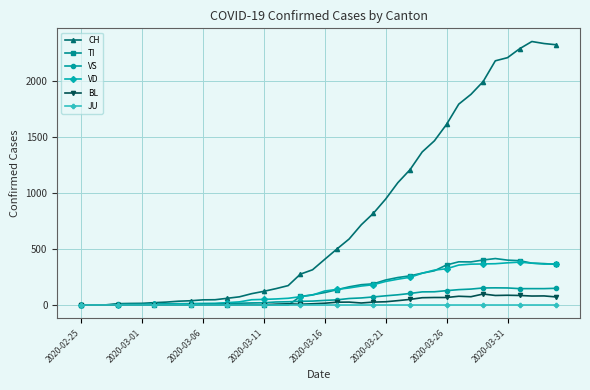

Rank the series by their maximum value, from lowest to highest.

JU, BL, VS, VD, TI, CH